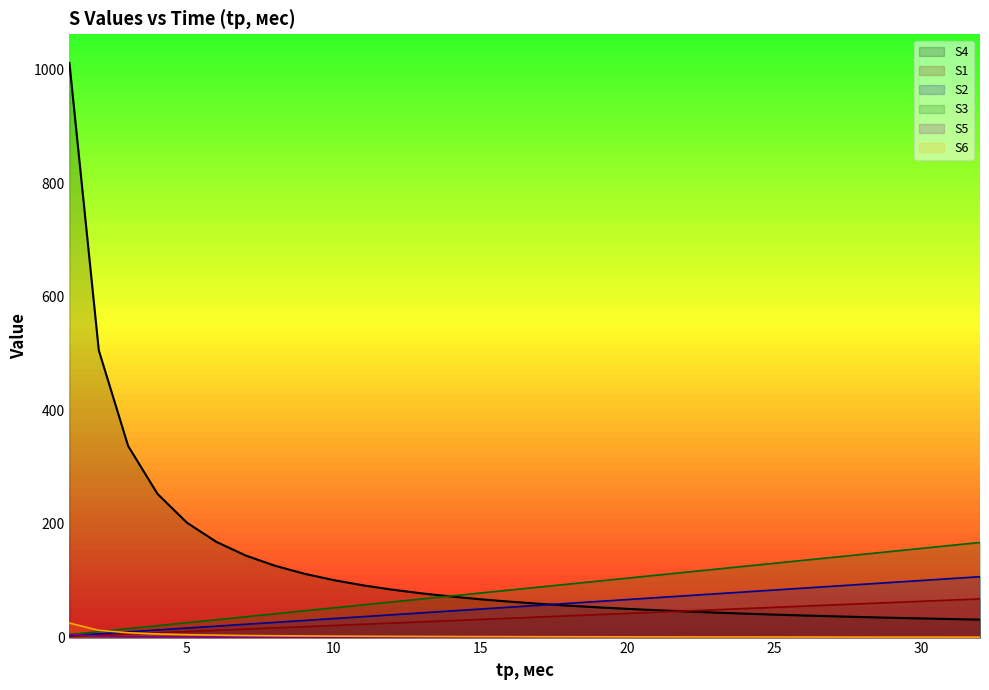

True or false: S1 and S2 cross at least once.

False